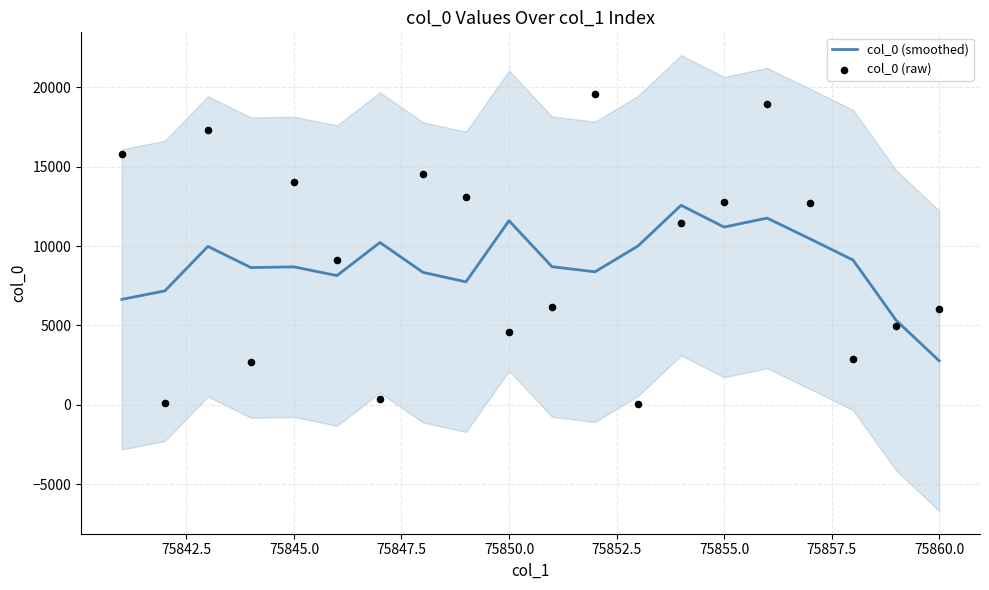

Which series has the largest Y range (max minus min)?

col_0 (raw)